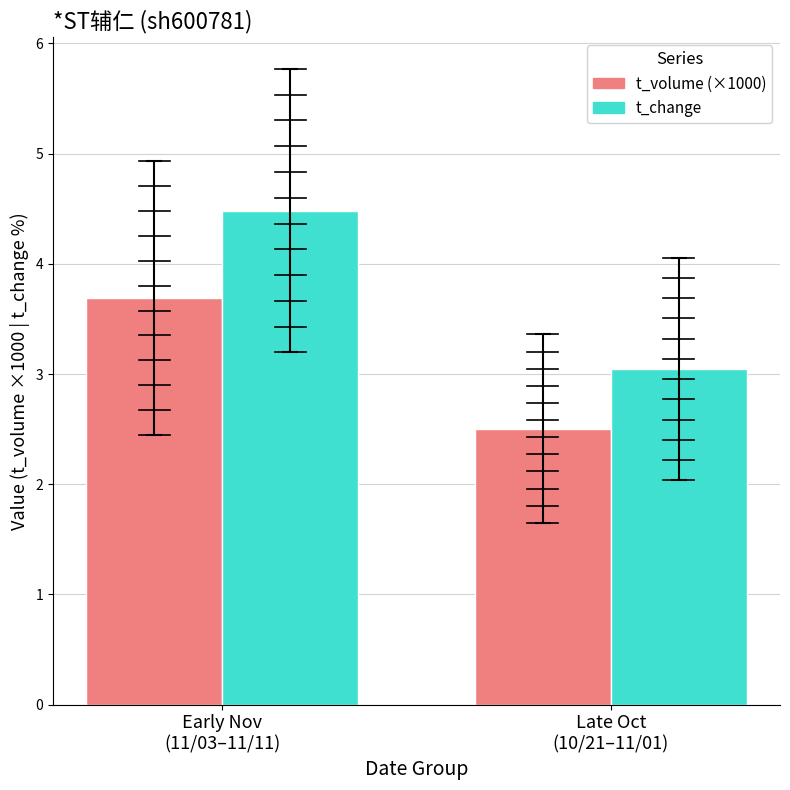

What is the smallest value displayed?

2.5